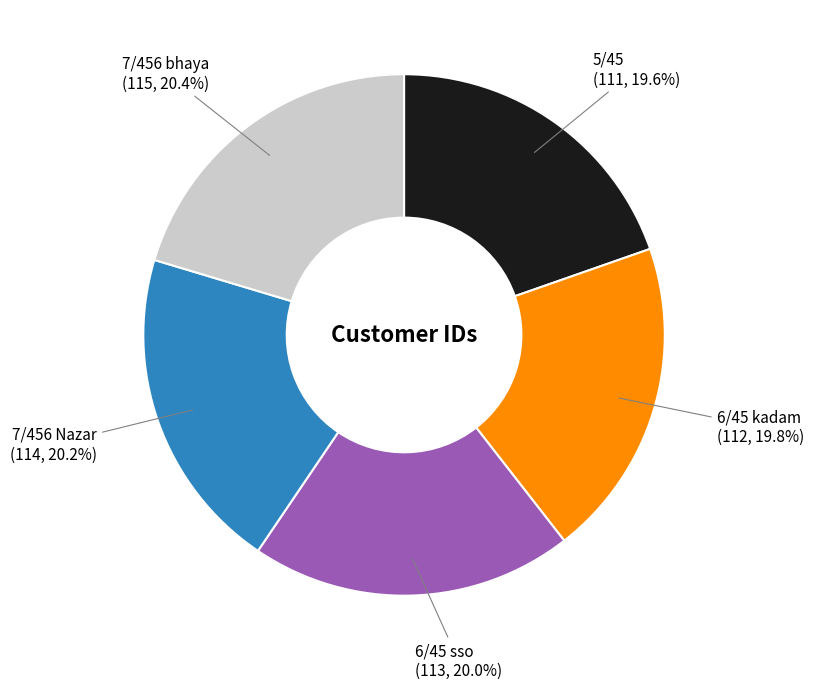

How much of the chart is everything except 5/45?

80.4%